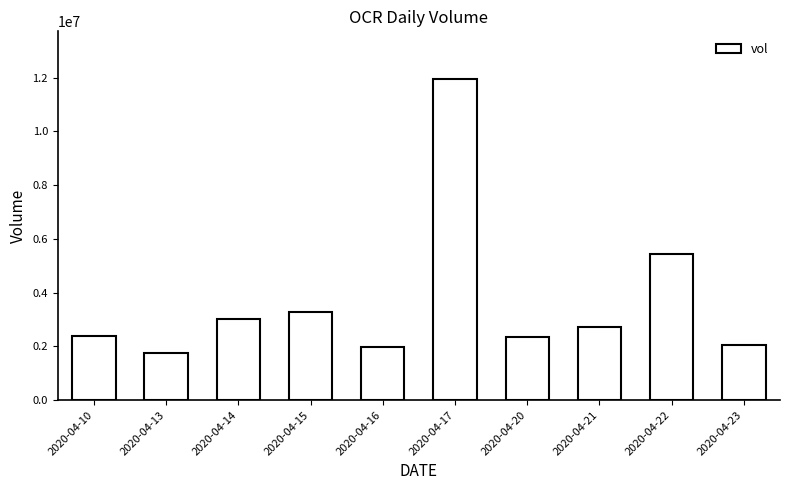

What is the approximate value at 2020-04-10, to the nearest 50?

2386800